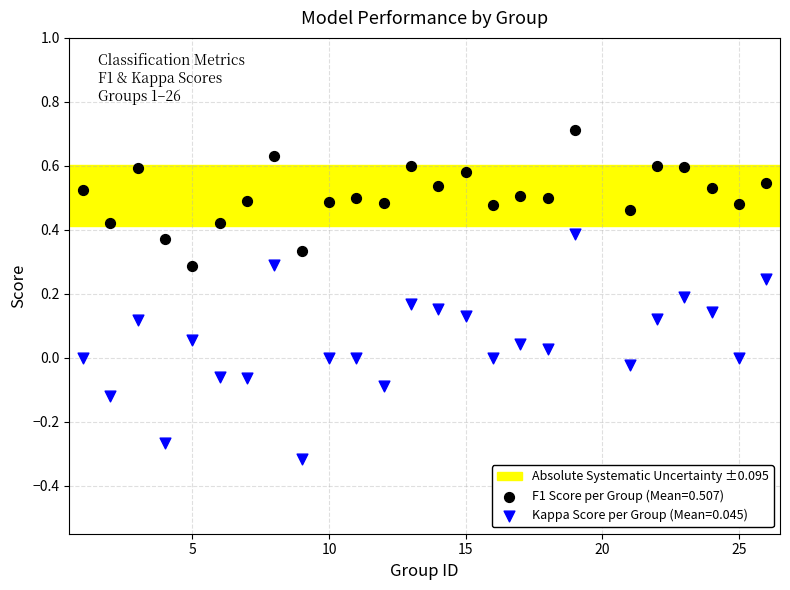

Which series has the widest spread of Y values?

Kappa Score per Group (Mean=0.045)